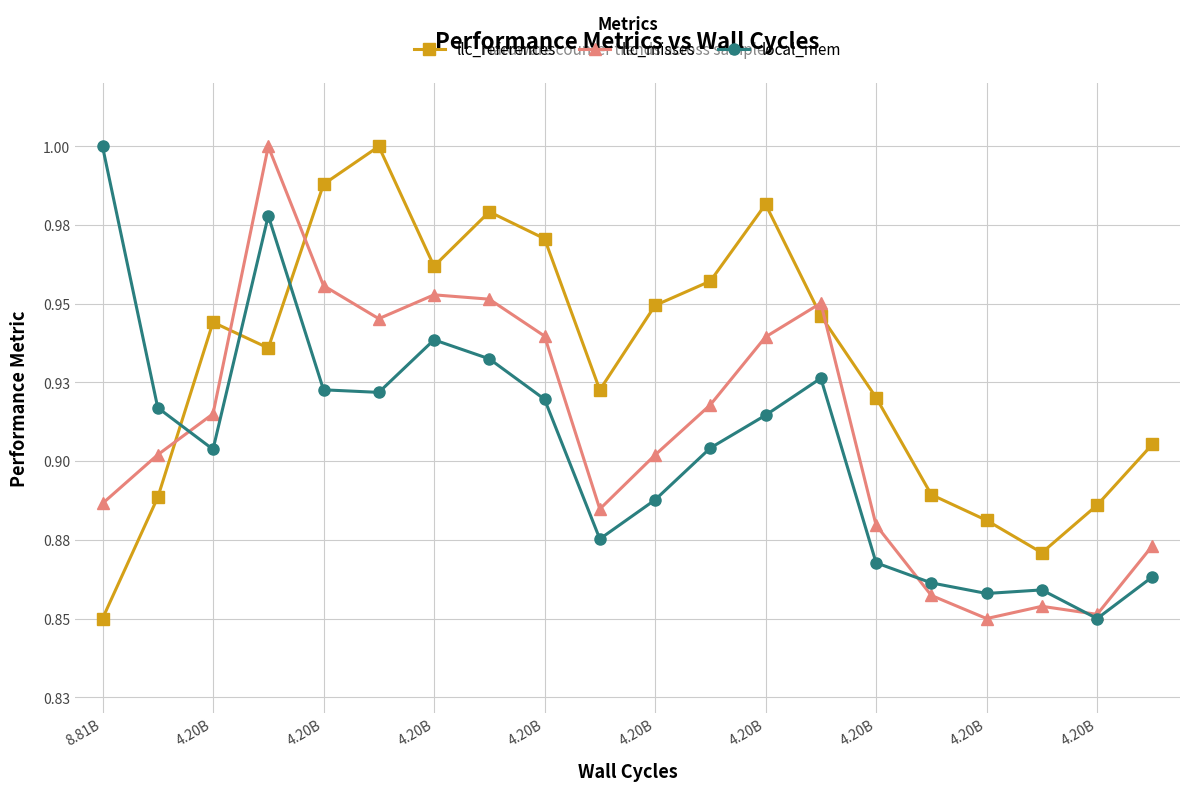

Reading left to right, transcribe all the data shown in this chart.

llc_references: 0.8	0.9	0.9	0.9	1.0	1.0	1.0	1.0	1.0	0.9	0.9	1.0	1.0	0.9	0.9	0.9	0.9	0.9	0.9	0.9
llc_misses: 0.9	0.9	0.9	1.0	1.0	0.9	1.0	1.0	0.9	0.9	0.9	0.9	0.9	1.0	0.9	0.9	0.8	0.9	0.9	0.9
local_mem: 1.0	0.9	0.9	1.0	0.9	0.9	0.9	0.9	0.9	0.9	0.9	0.9	0.9	0.9	0.9	0.9	0.9	0.9	0.8	0.9